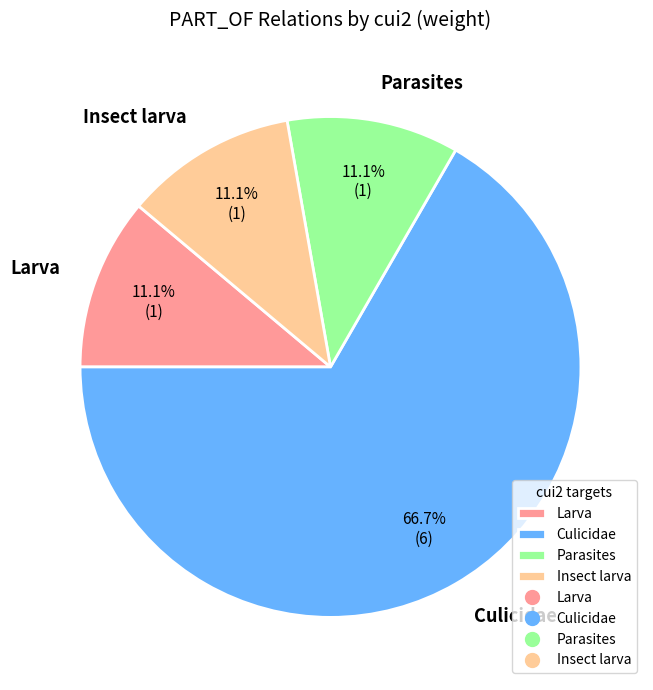

Is the sum of Insect larva and Larva greater than half?

No